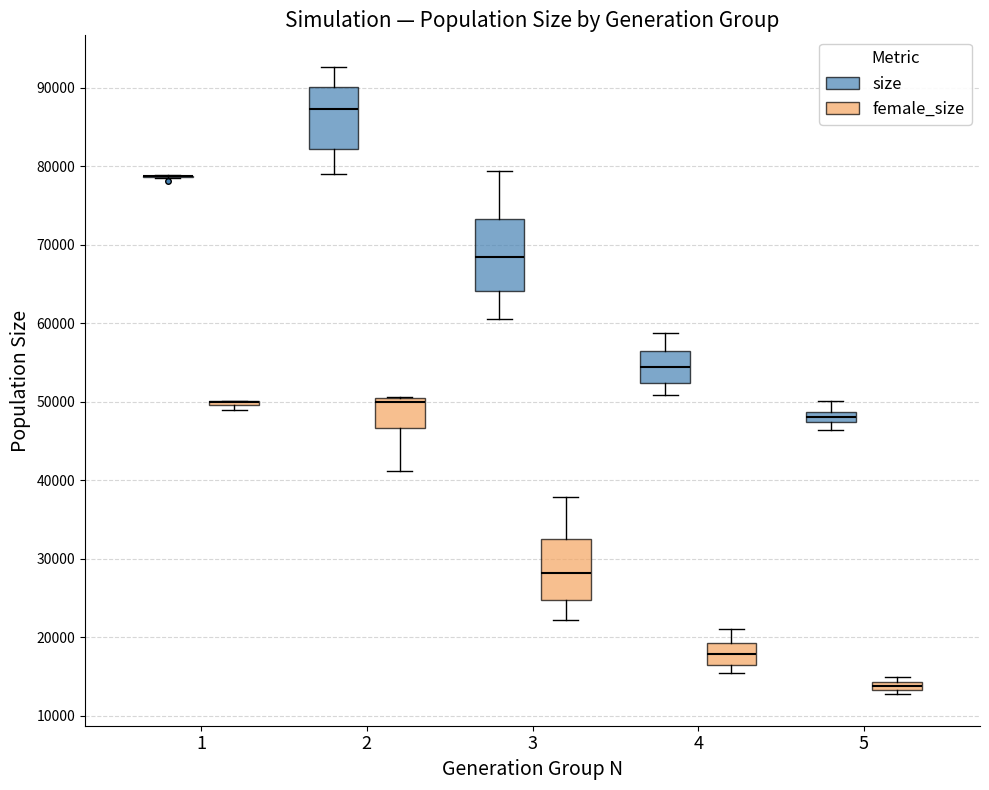

Comparing the boxes themselves (not the whiskers), which one is the tallest?

3 (size)